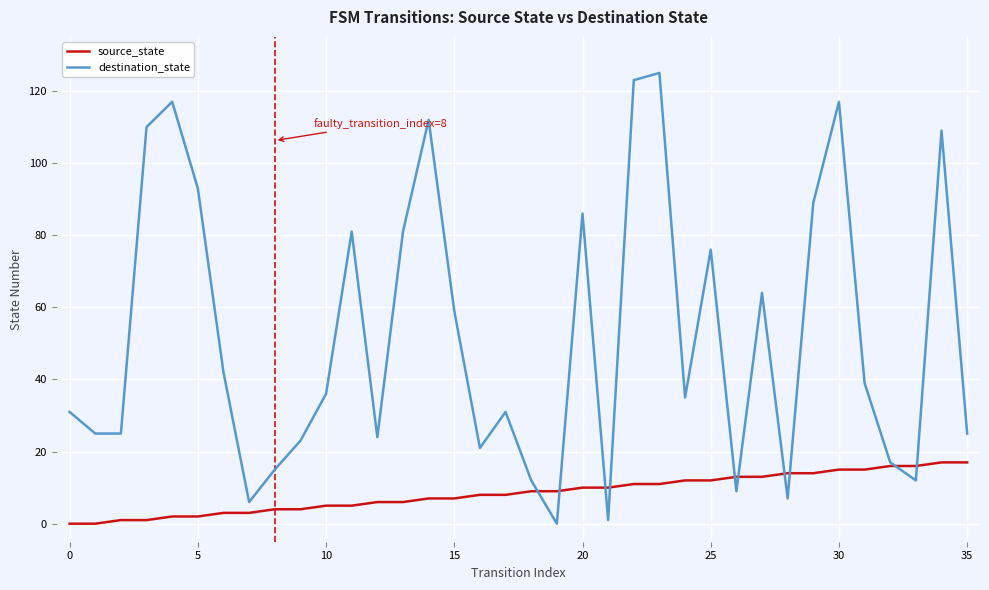

Which series has the widest spread of values?

destination_state